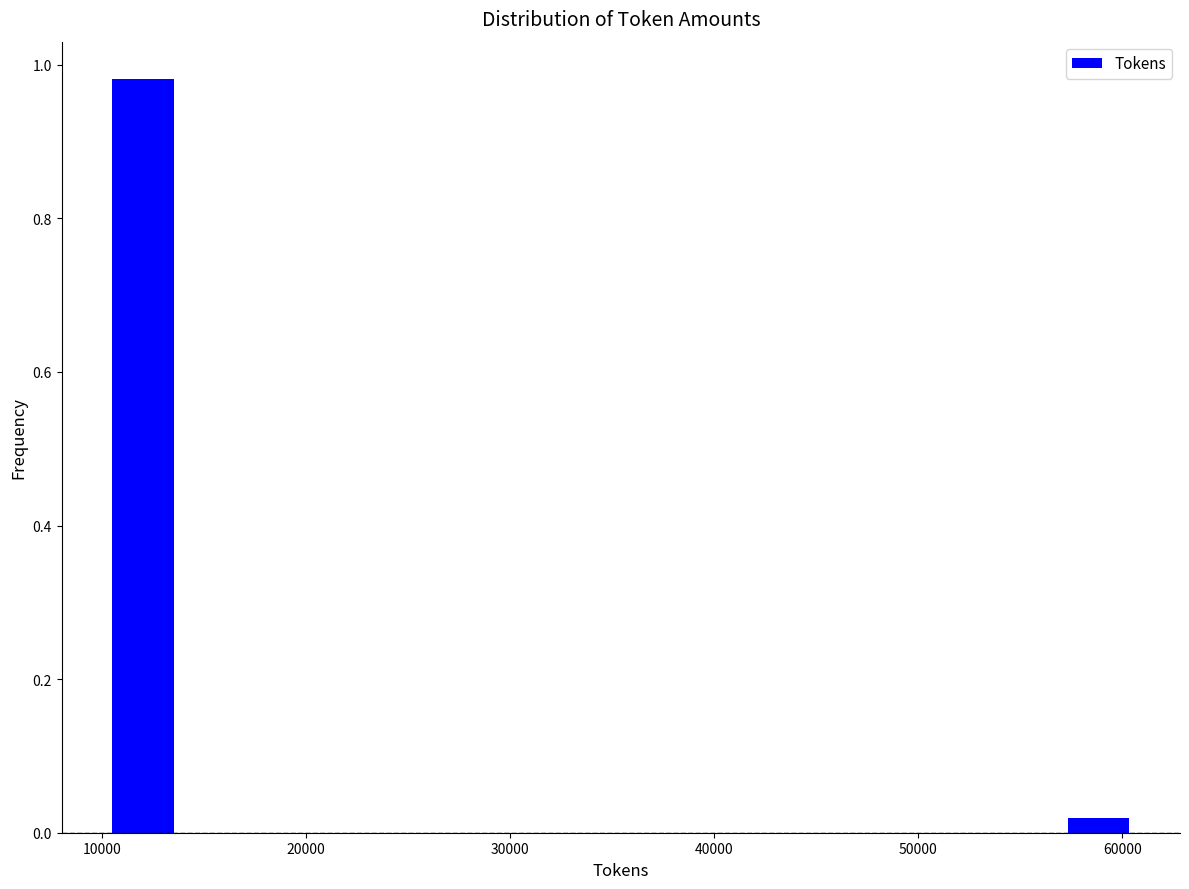

Read against the x-axis, roughly where is the centre of the tallest bar?

12000